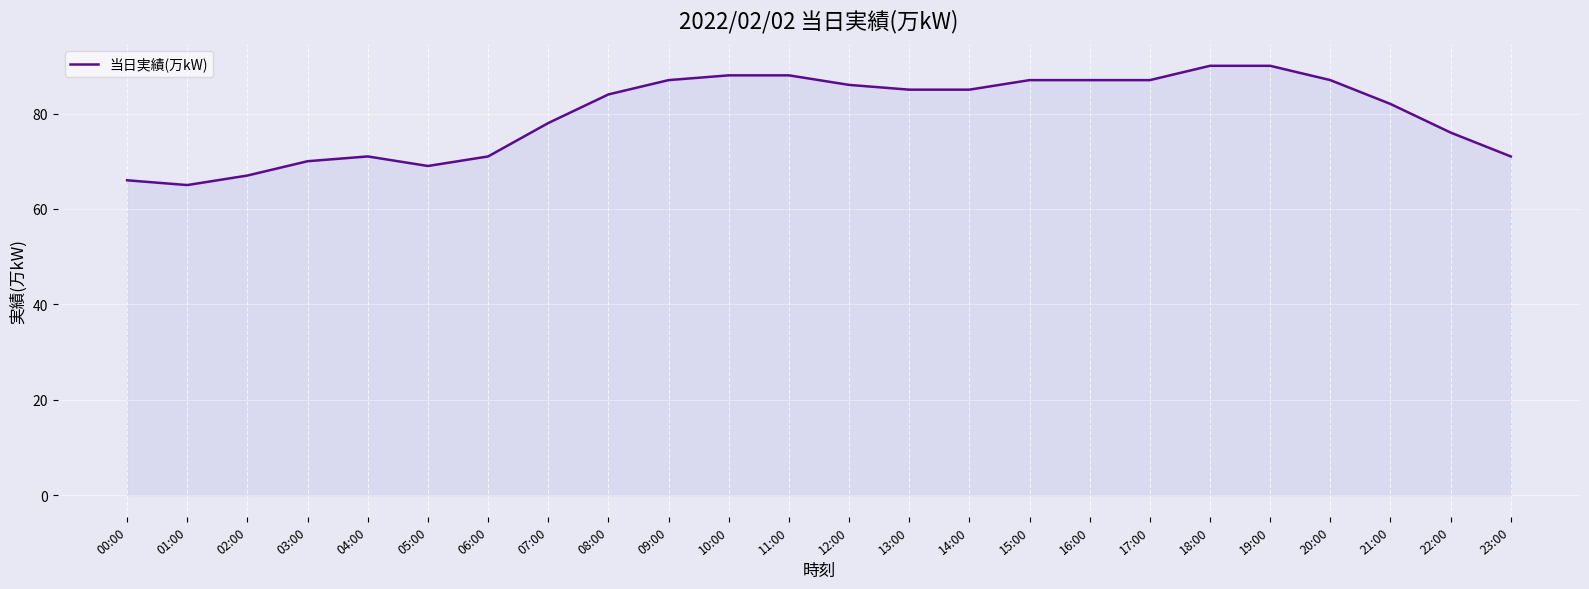

Approximately how many times larger is the value at 01:00 compared to 16:00?

0.7